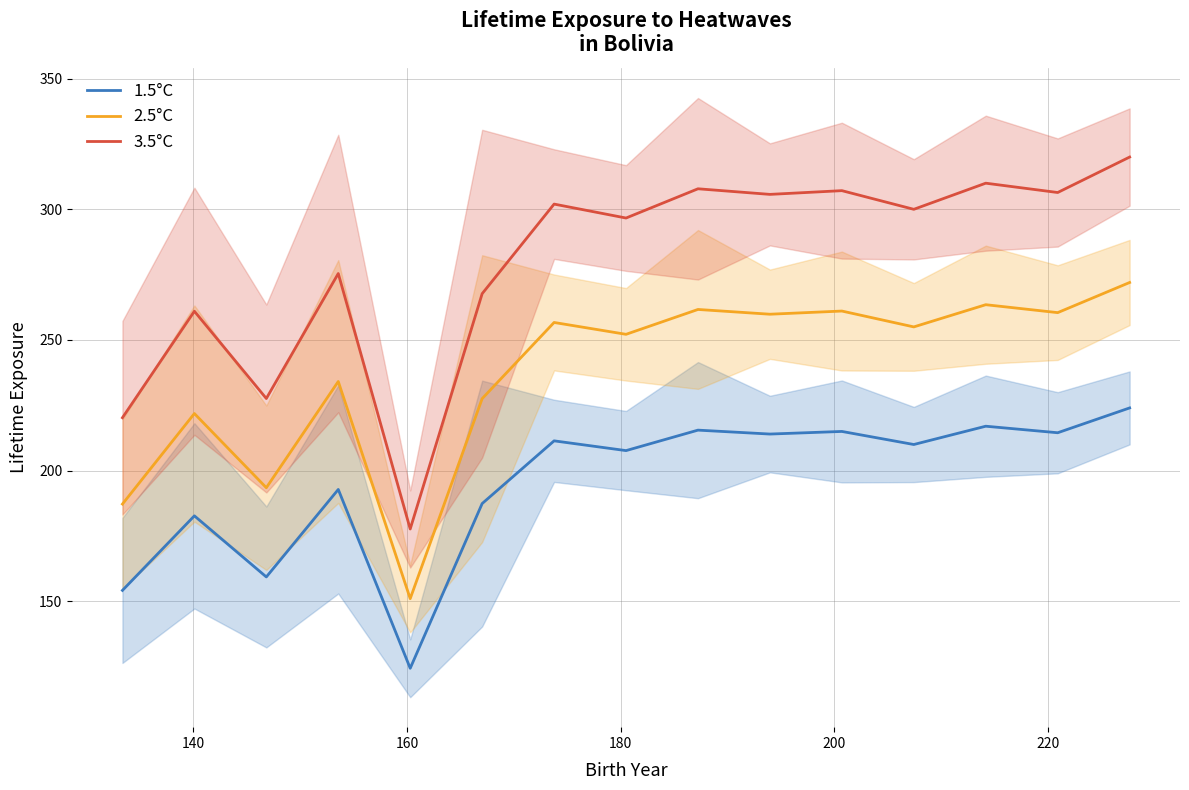

What is the highest value of the 1.5°C series?

224.0